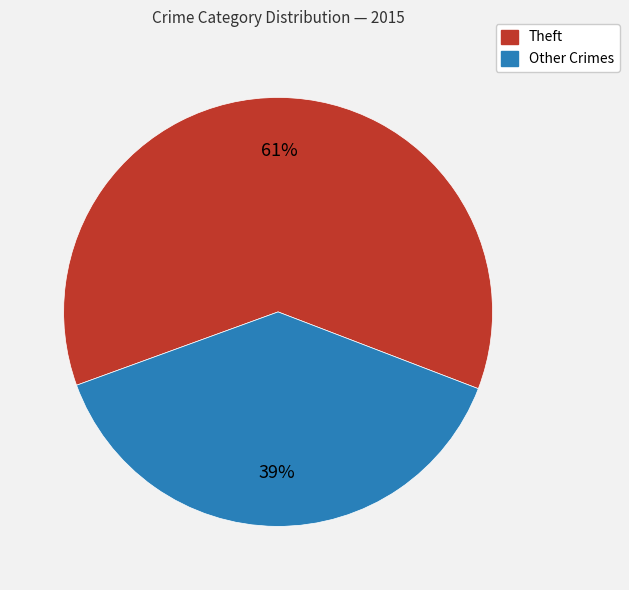

Which category has the smallest portion of the pie?

Other Crimes